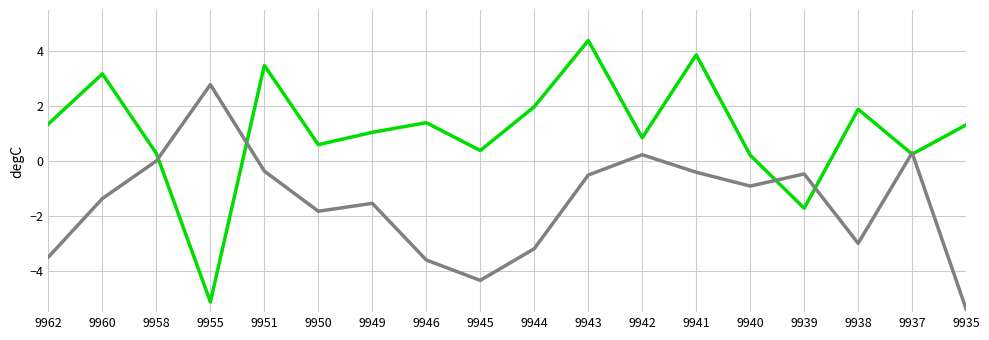

At which category does the chart reach its peak across all series?

9943